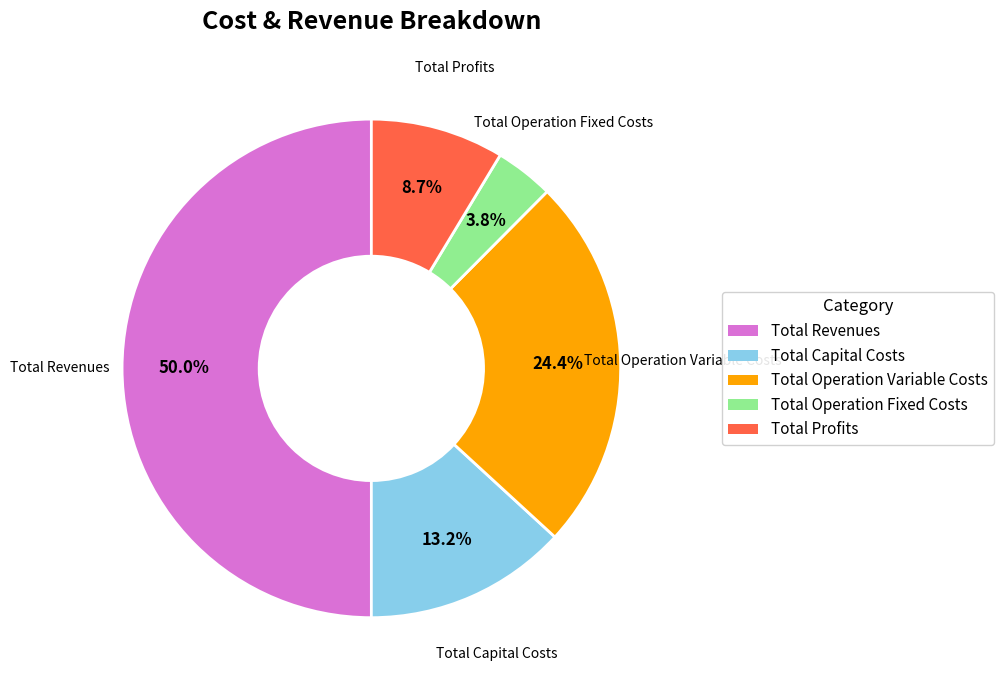

To the nearest percent, what percentage of the pie is Total Capital Costs?

13%